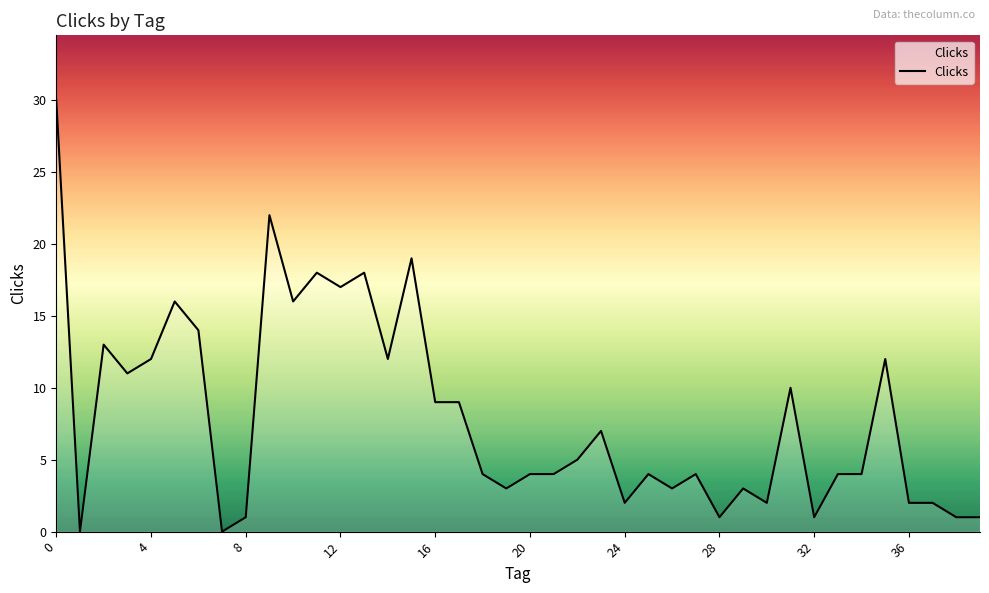

What is the maximum value shown in the chart?

30